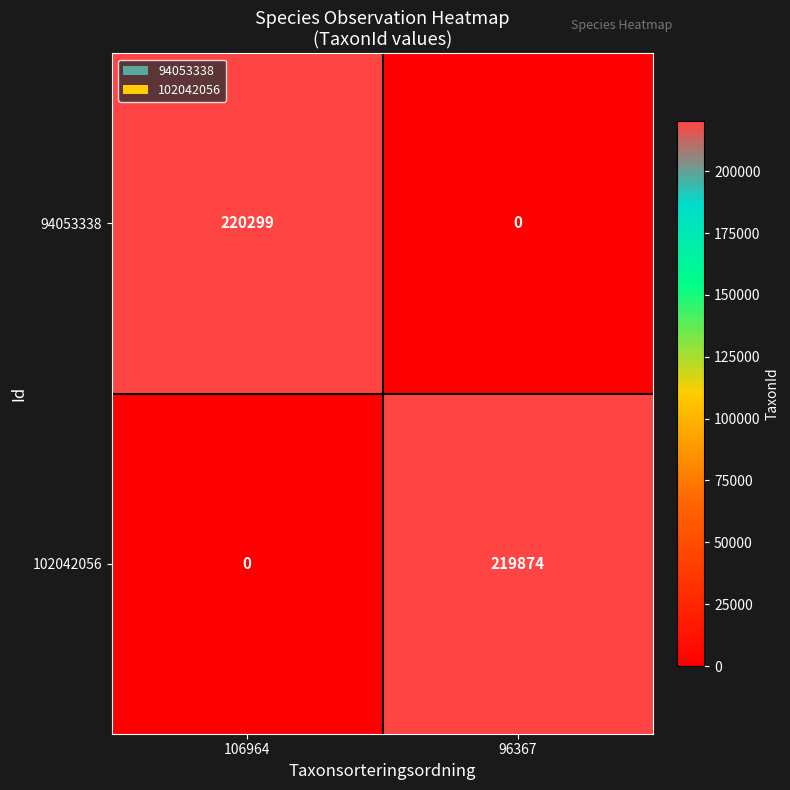

Rank the series at 106964 from lowest to highest value.

102042056, 94053338